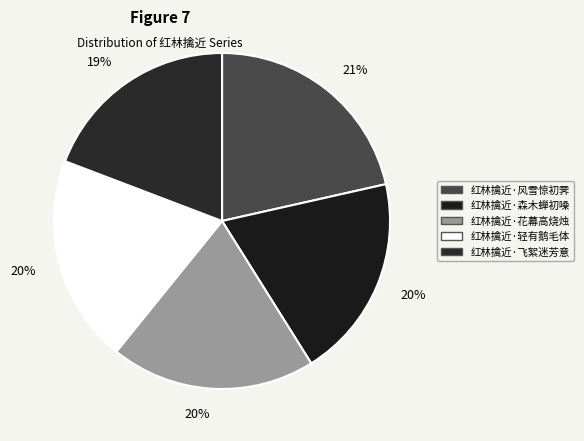

How many slices are in this pie chart?

5